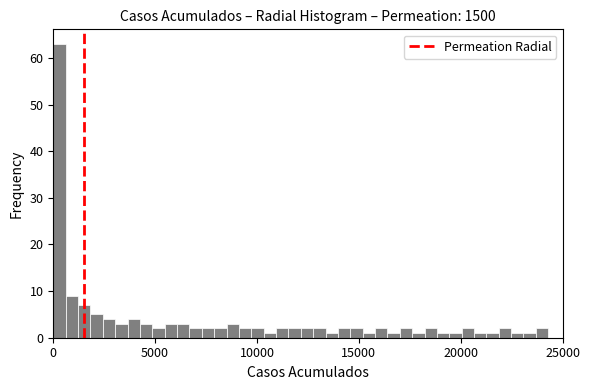

Around what value on the x-axis is the tallest bar? Give the approximate position of its centre, as read against the axis.

500